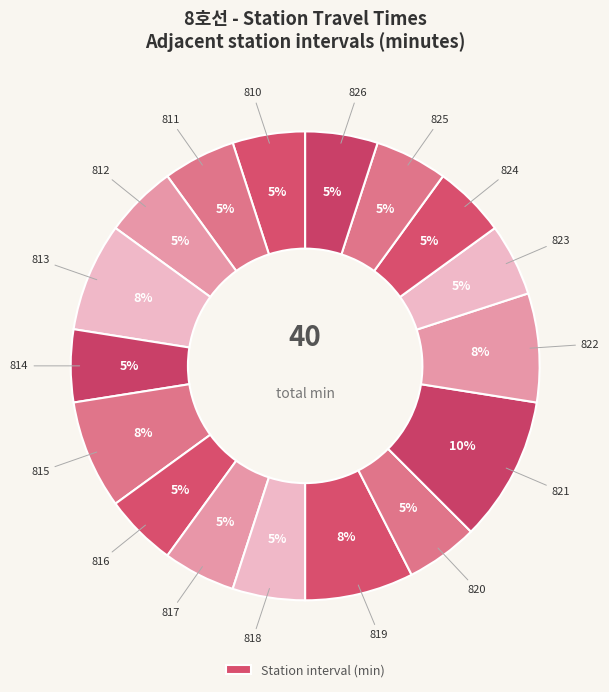

Count the number of slices in the pie.

17